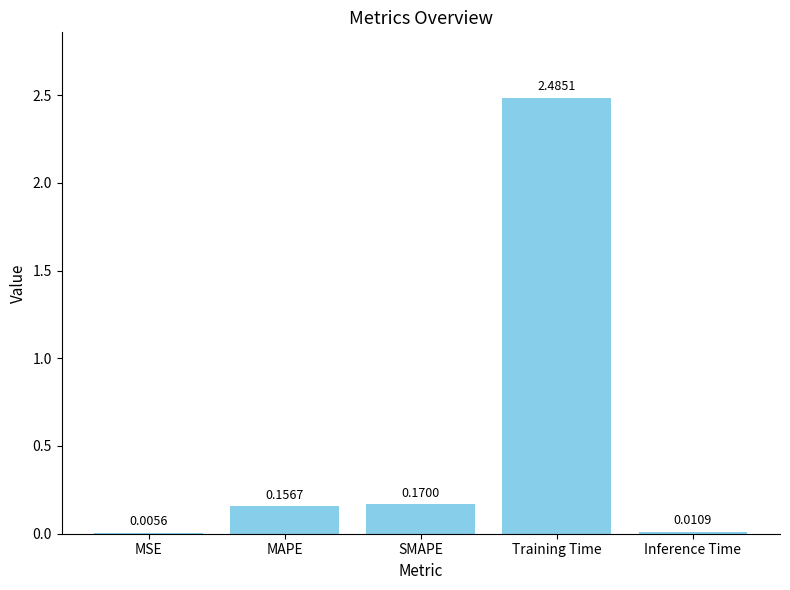

What is the sum of all values?

2.8